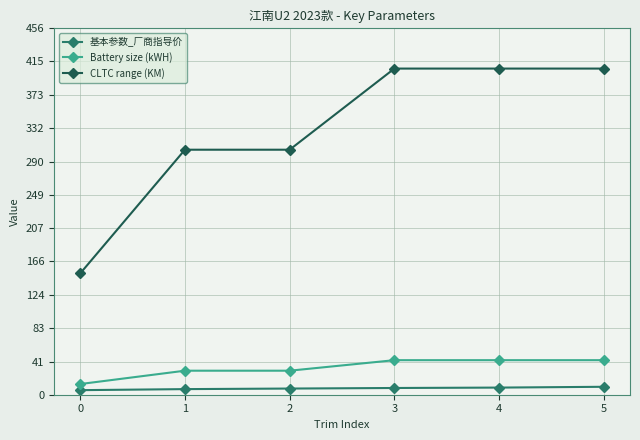

Between 2 and 3, which series saw the biggest shift?

CLTC range (KM)